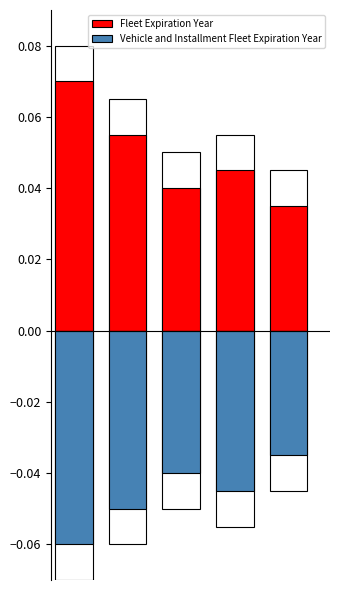

Are the bars horizontal?

No